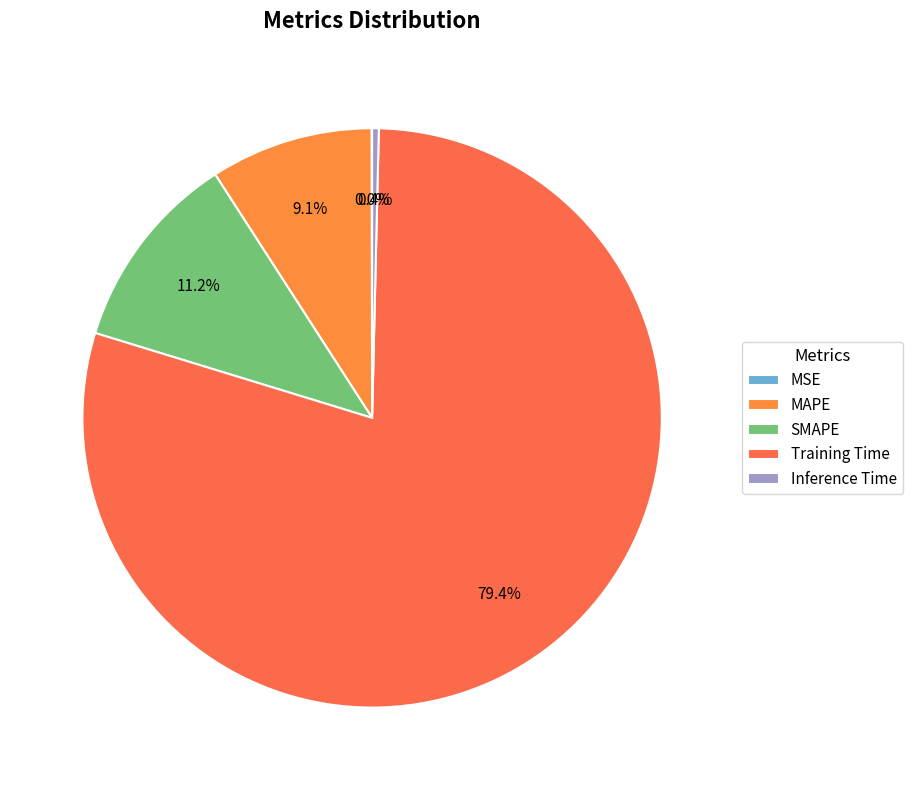

What is the majority slice?

Training Time